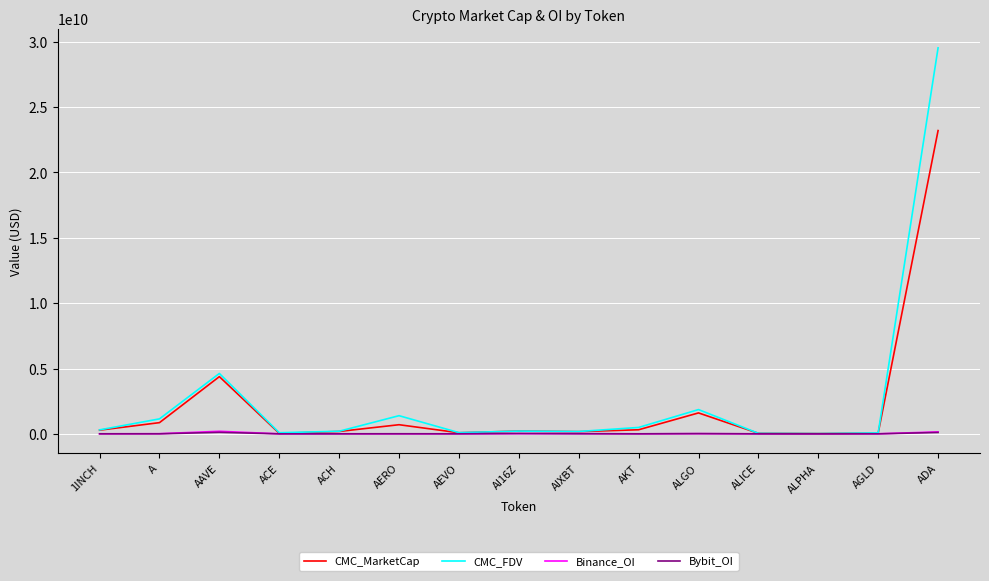

True or false: CMC_MarketCap has a value of 857880029.3 at A.

True